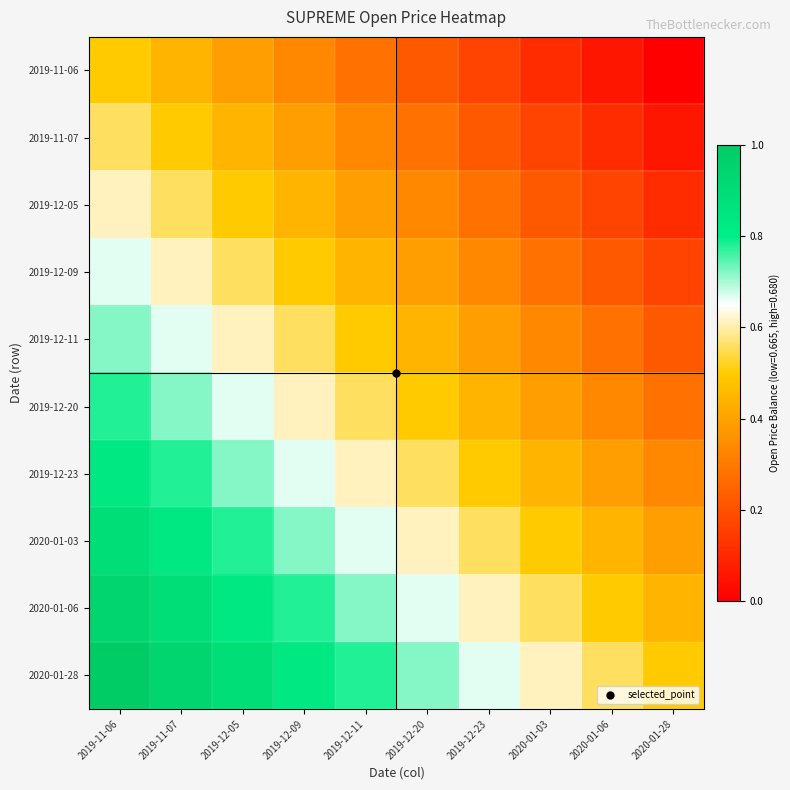

Reading left to right, transcribe all the data shown in this chart.

2019-11-06: 2019-11-06=0.5	2019-11-07=0.4	2019-12-05=0.4	2019-12-09=0.3	2019-12-11=0.3	2019-12-20=0.2	2019-12-23=0.2	2020-01-03=0.1	2020-01-06=0.1	2020-01-28=0.0
2019-11-07: 2019-11-06=0.6	2019-11-07=0.5	2019-12-05=0.4	2019-12-09=0.4	2019-12-11=0.3	2019-12-20=0.3	2019-12-23=0.2	2020-01-03=0.2	2020-01-06=0.1	2020-01-28=0.1
2019-12-05: 2019-11-06=0.6	2019-11-07=0.6	2019-12-05=0.5	2019-12-09=0.4	2019-12-11=0.4	2019-12-20=0.3	2019-12-23=0.3	2020-01-03=0.2	2020-01-06=0.2	2020-01-28=0.1
2019-12-09: 2019-11-06=0.7	2019-11-07=0.6	2019-12-05=0.6	2019-12-09=0.5	2019-12-11=0.4	2019-12-20=0.4	2019-12-23=0.3	2020-01-03=0.3	2020-01-06=0.2	2020-01-28=0.2
2019-12-11: 2019-11-06=0.7	2019-11-07=0.7	2019-12-05=0.6	2019-12-09=0.6	2019-12-11=0.5	2019-12-20=0.4	2019-12-23=0.4	2020-01-03=0.3	2020-01-06=0.3	2020-01-28=0.2
2019-12-20: 2019-11-06=0.8	2019-11-07=0.7	2019-12-05=0.7	2019-12-09=0.6	2019-12-11=0.6	2019-12-20=0.5	2019-12-23=0.4	2020-01-03=0.4	2020-01-06=0.3	2020-01-28=0.3
2019-12-23: 2019-11-06=0.8	2019-11-07=0.8	2019-12-05=0.7	2019-12-09=0.7	2019-12-11=0.6	2019-12-20=0.6	2019-12-23=0.5	2020-01-03=0.4	2020-01-06=0.4	2020-01-28=0.3
2020-01-03: 2019-11-06=0.9	2019-11-07=0.8	2019-12-05=0.8	2019-12-09=0.7	2019-12-11=0.7	2019-12-20=0.6	2019-12-23=0.6	2020-01-03=0.5	2020-01-06=0.4	2020-01-28=0.4
2020-01-06: 2019-11-06=0.9	2019-11-07=0.9	2019-12-05=0.8	2019-12-09=0.8	2019-12-11=0.7	2019-12-20=0.7	2019-12-23=0.6	2020-01-03=0.6	2020-01-06=0.5	2020-01-28=0.4
2020-01-28: 2019-11-06=1.0	2019-11-07=0.9	2019-12-05=0.9	2019-12-09=0.8	2019-12-11=0.8	2019-12-20=0.7	2019-12-23=0.7	2020-01-03=0.6	2020-01-06=0.6	2020-01-28=0.5